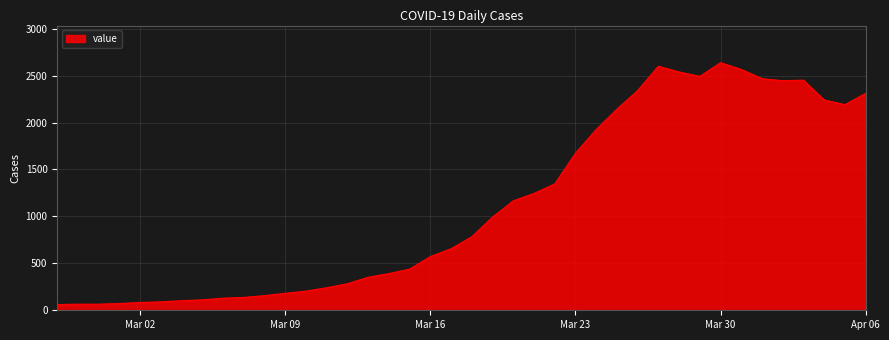

What is the greatest value displayed?

2638